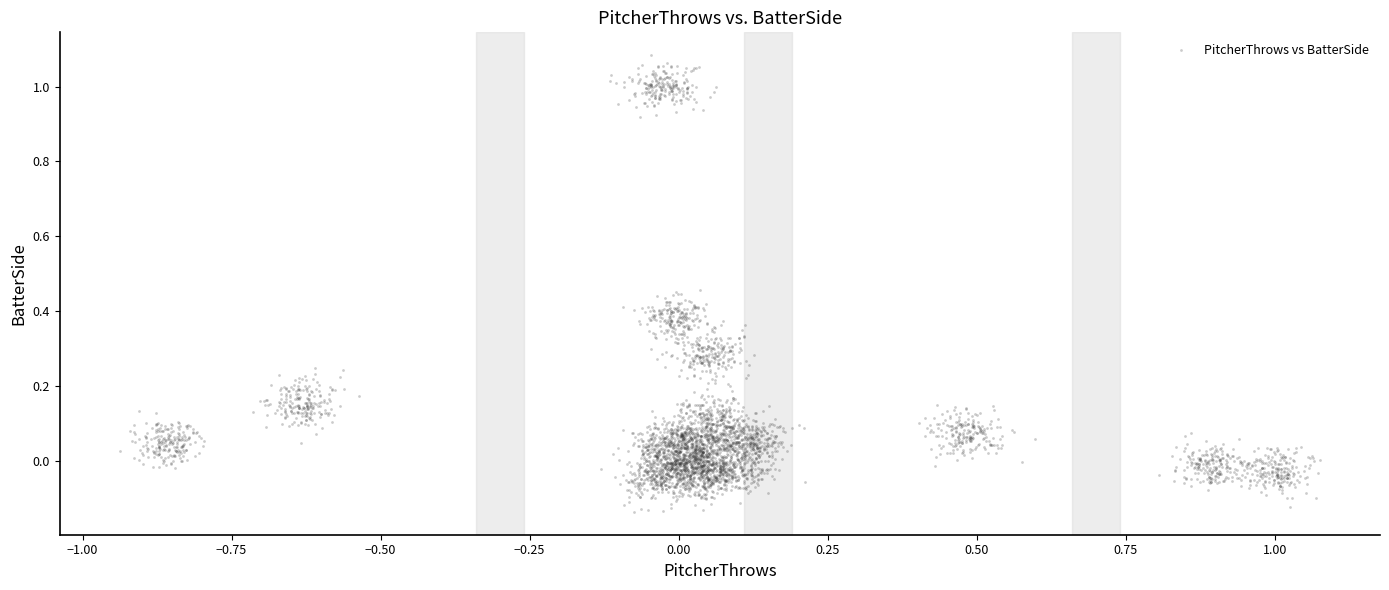

What is the range of Y values (max minus min)?

1.2